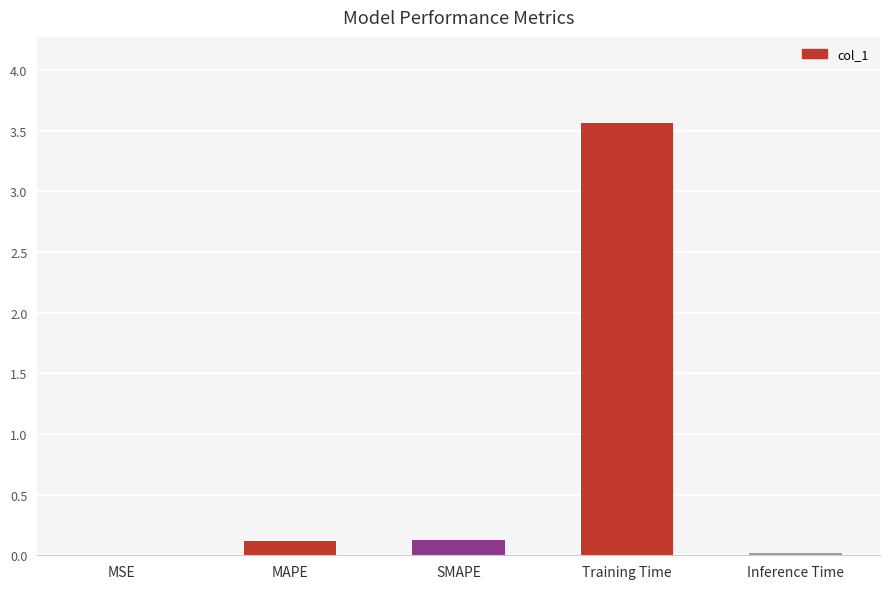

Count the number of data series in this chart.

1